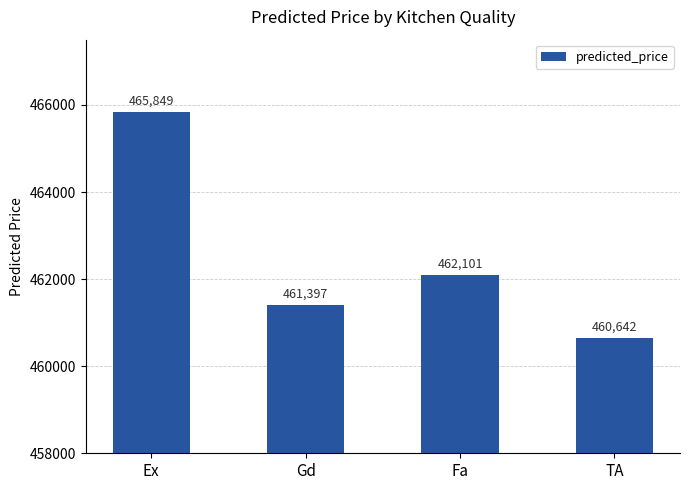

How many categories are shown in the chart?

4